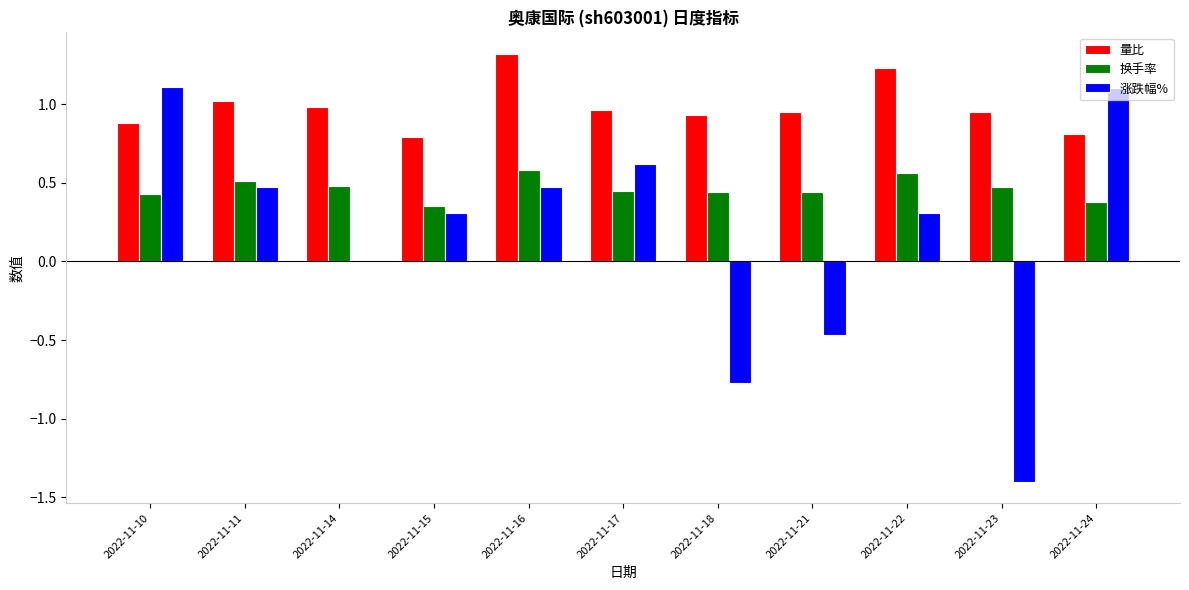

What is the sum of all 量比 values?

10.8